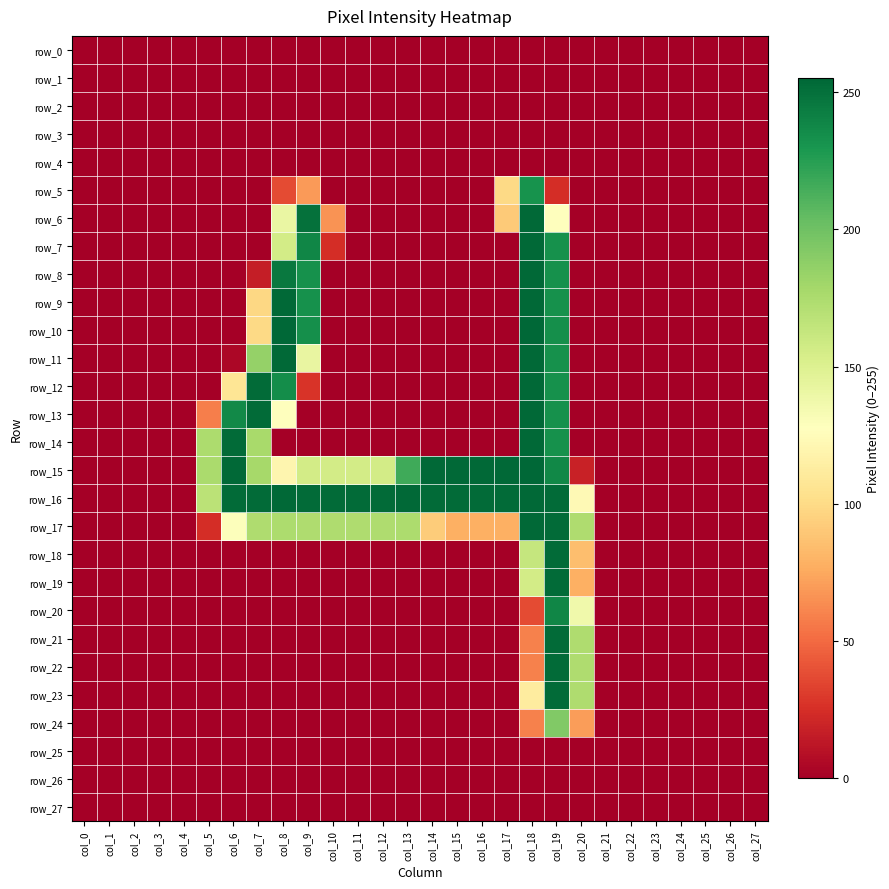

List the labels in order of row_16 value, largest first.

col_8, col_13, col_18, col_6, col_7, col_9, col_10, col_11, col_12, col_14, col_15, col_16, col_17, col_19, col_5, col_20, col_0, col_1, col_2, col_3, col_4, col_21, col_22, col_23, col_24, col_25, col_26, col_27